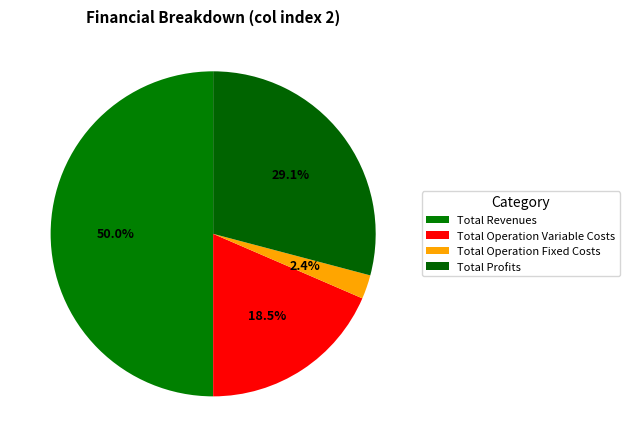

What is the largest slice in the pie chart?

Total Revenues